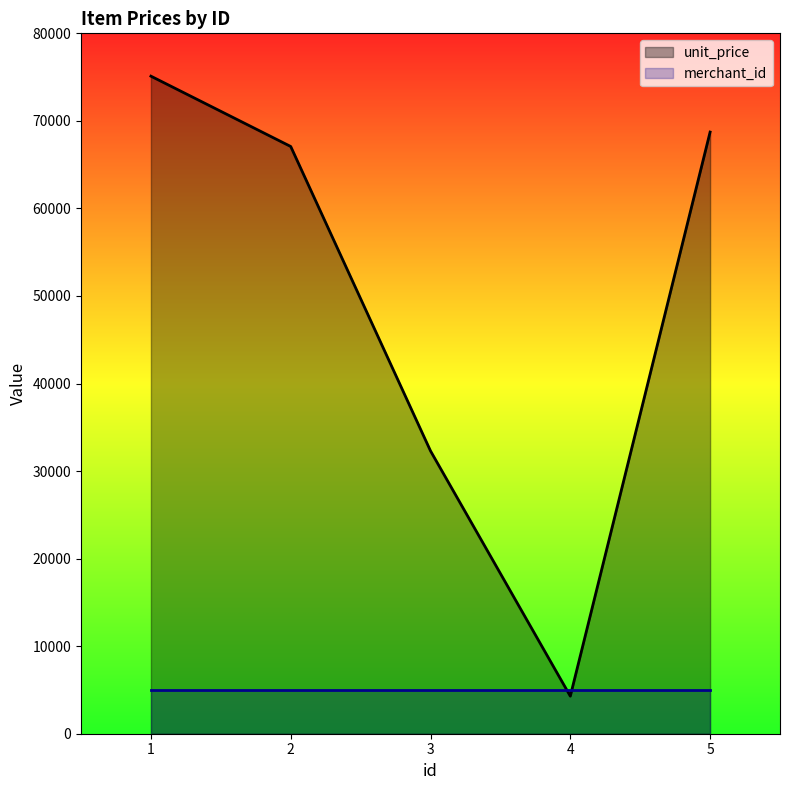

True or false: merchant_id and unit_price intersect in this chart.

True